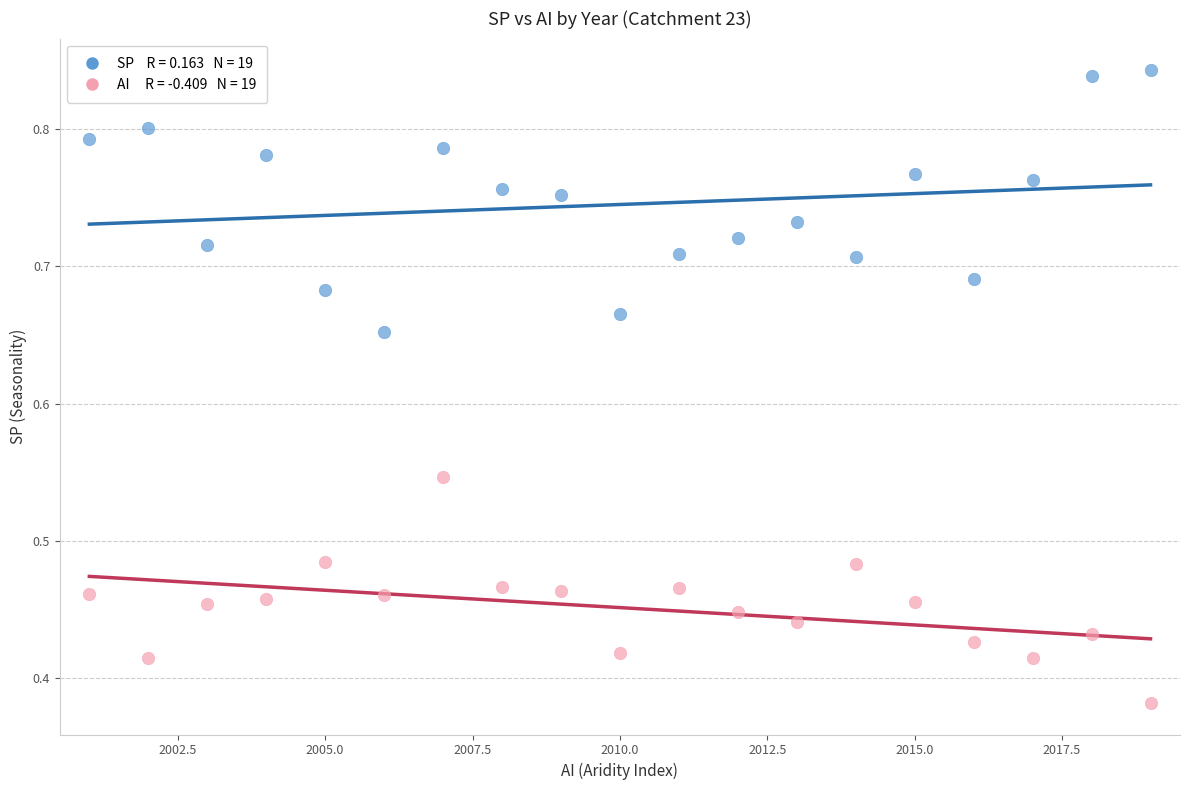

Across all data points, what is the range of X values (max minus min)?

18.0